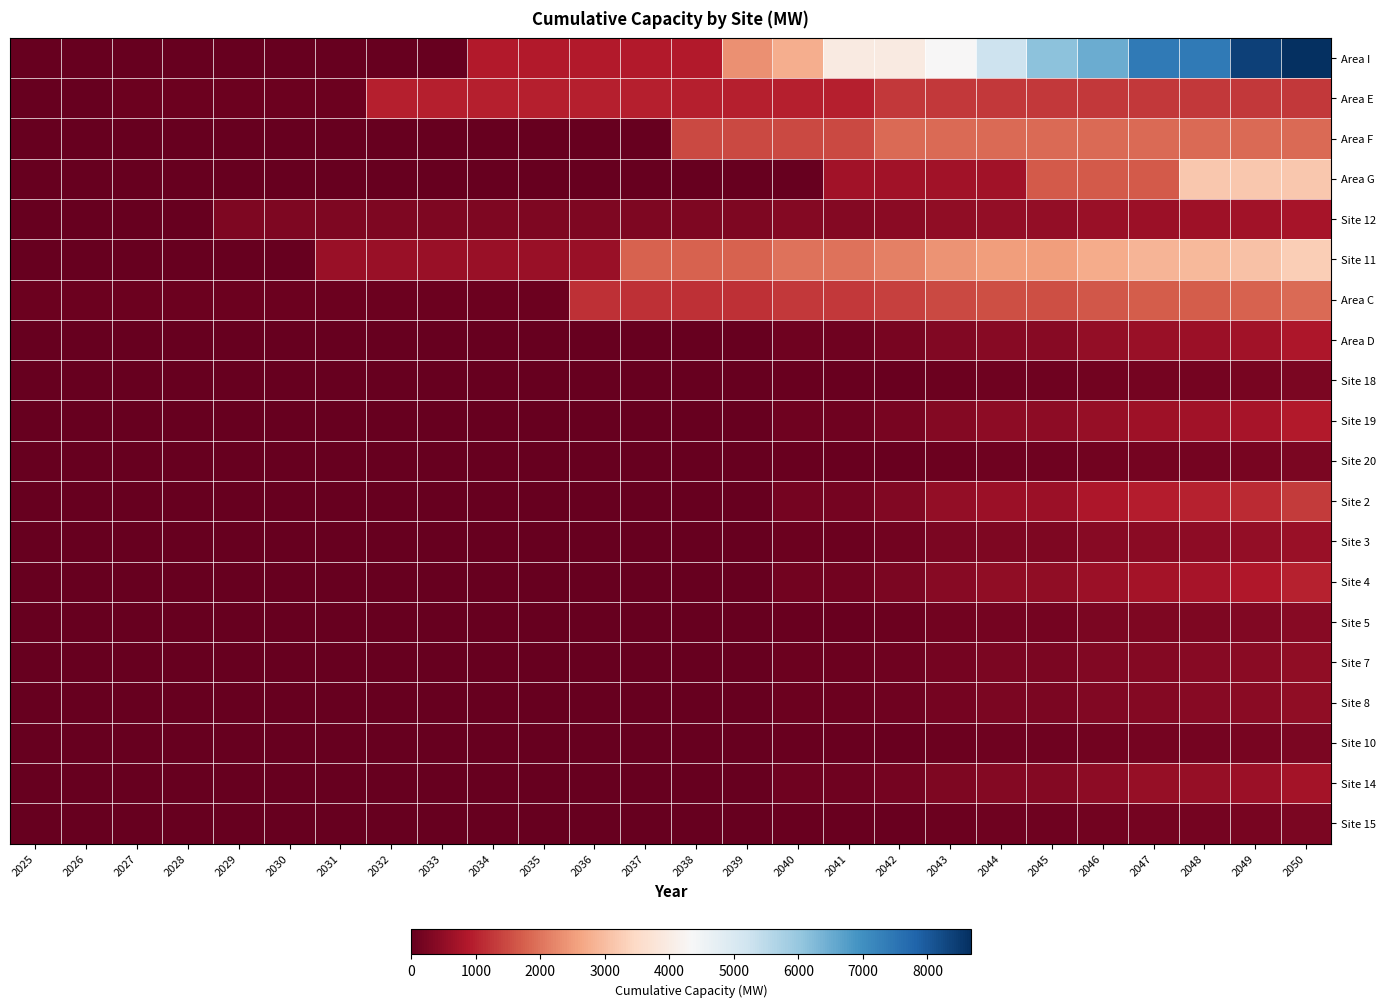

Between 2028 and 2036, which series saw the biggest shift?

Area C